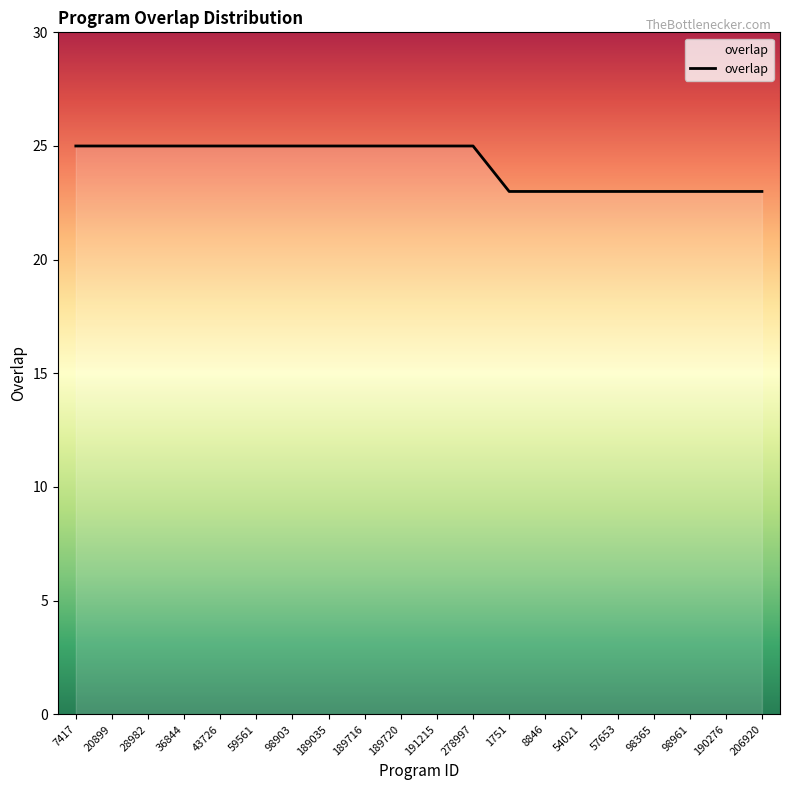

What is the greatest value displayed?

25